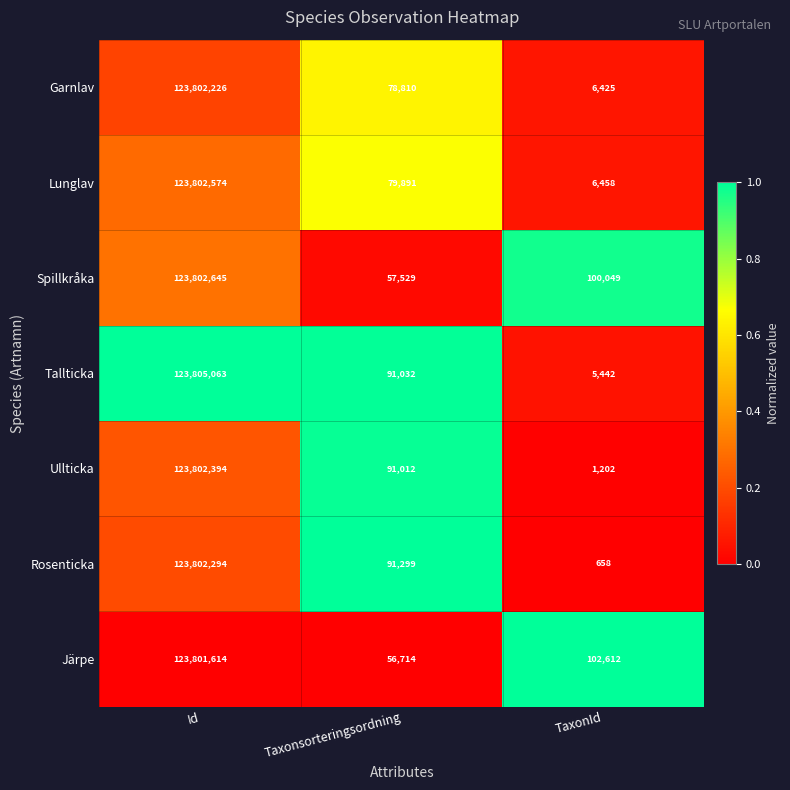

Reading right to left, list all the values displayed in this chart.

Garnlav: TaxonId=6425	Taxonsorteringsordning=78810	Id=123802226
Lunglav: TaxonId=6458	Taxonsorteringsordning=79891	Id=123802574
Spillkråka: TaxonId=100049	Taxonsorteringsordning=57529	Id=123802645
Tallticka: TaxonId=5442	Taxonsorteringsordning=91032	Id=123805063
Ullticka: TaxonId=1202	Taxonsorteringsordning=91012	Id=123802394
Rosenticka: TaxonId=658	Taxonsorteringsordning=91299	Id=123802294
Järpe: TaxonId=102612	Taxonsorteringsordning=56714	Id=123801614